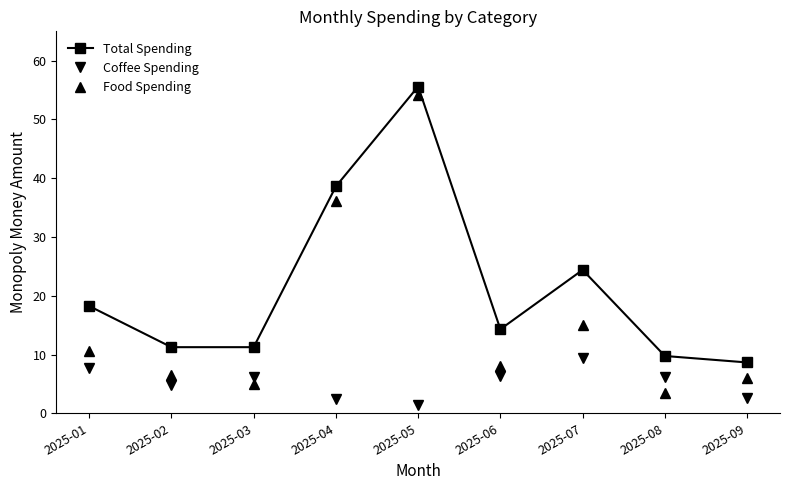

True or false: Coffee Spending and Total Spending intersect in this chart.

False